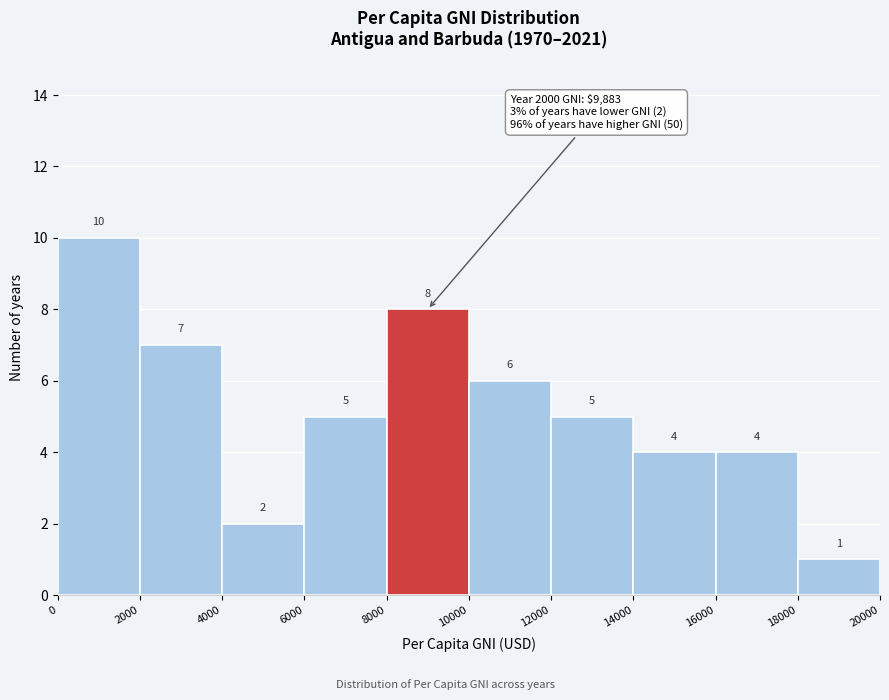

How tall is the bar that spans 2000 to 4000 on the x-axis?

7